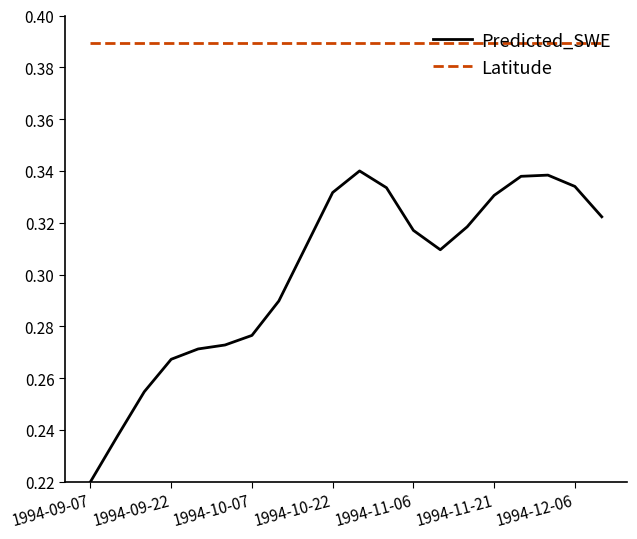

Which series has the widest spread of values?

Predicted_SWE